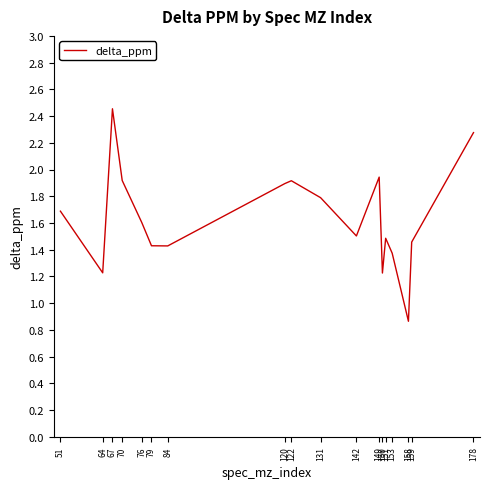

Approximately how many times larger is the value at 70 compared to 151?

1.3